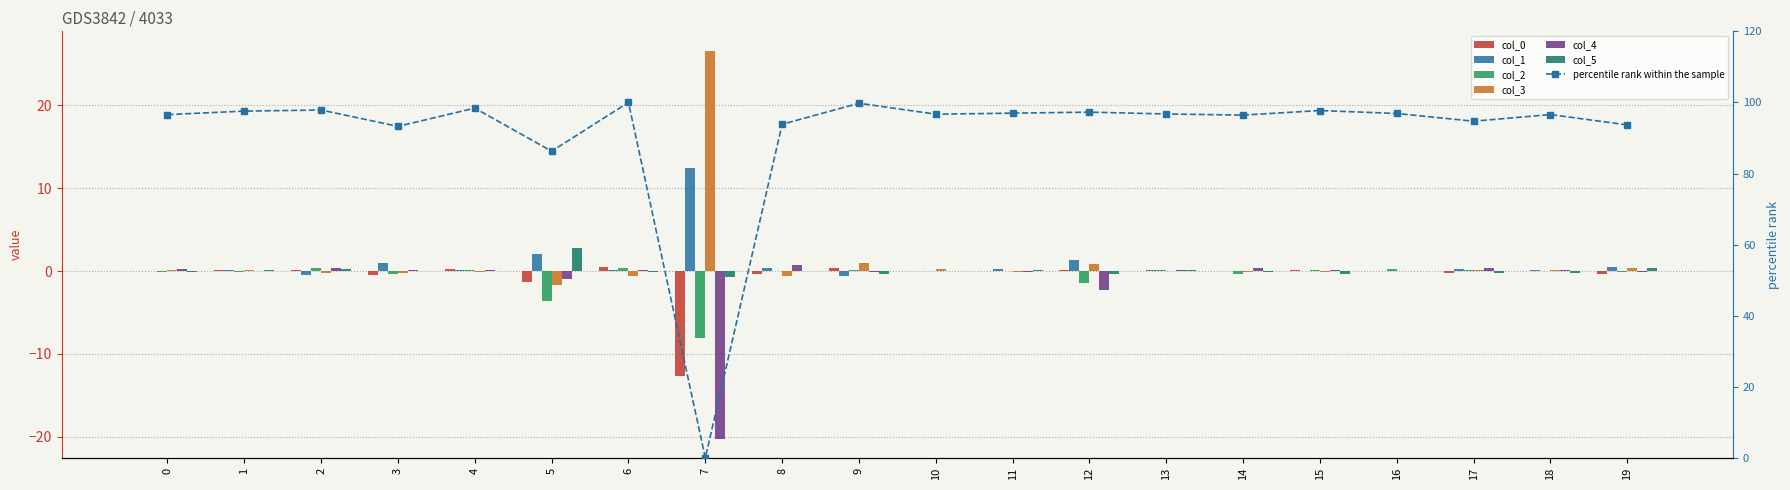

What is the minimum value for 1?

-0.6